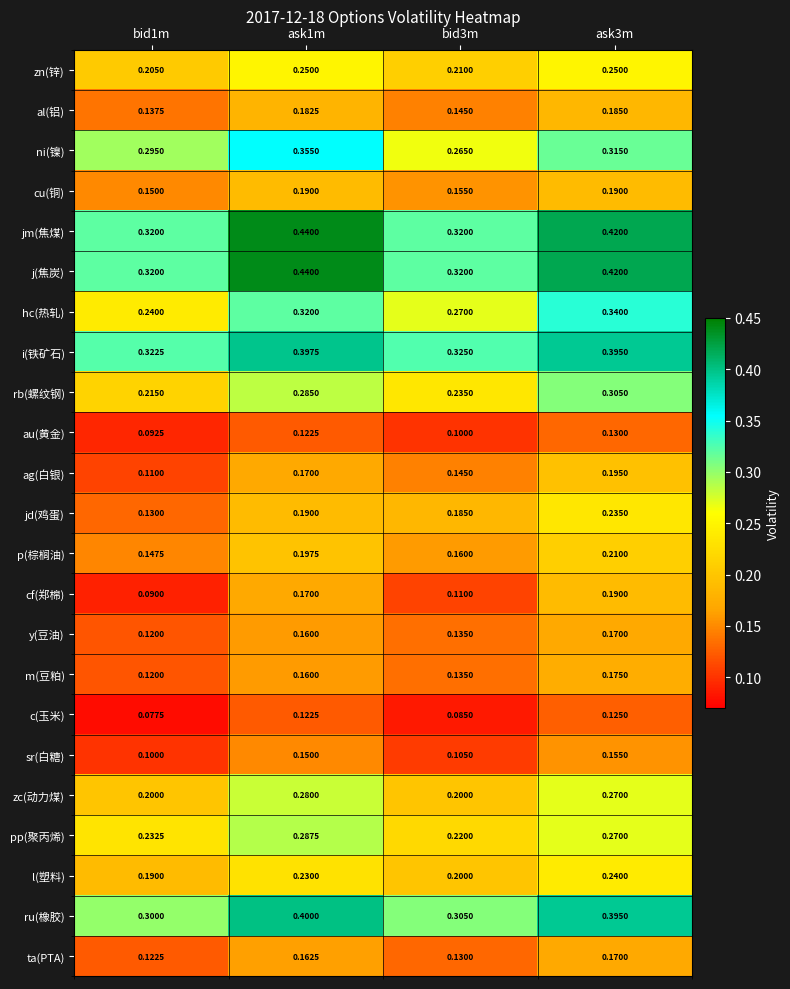

Is the value of m(豆粕) at ask3m greater than the value of p(棕榈油) at ask3m?

No